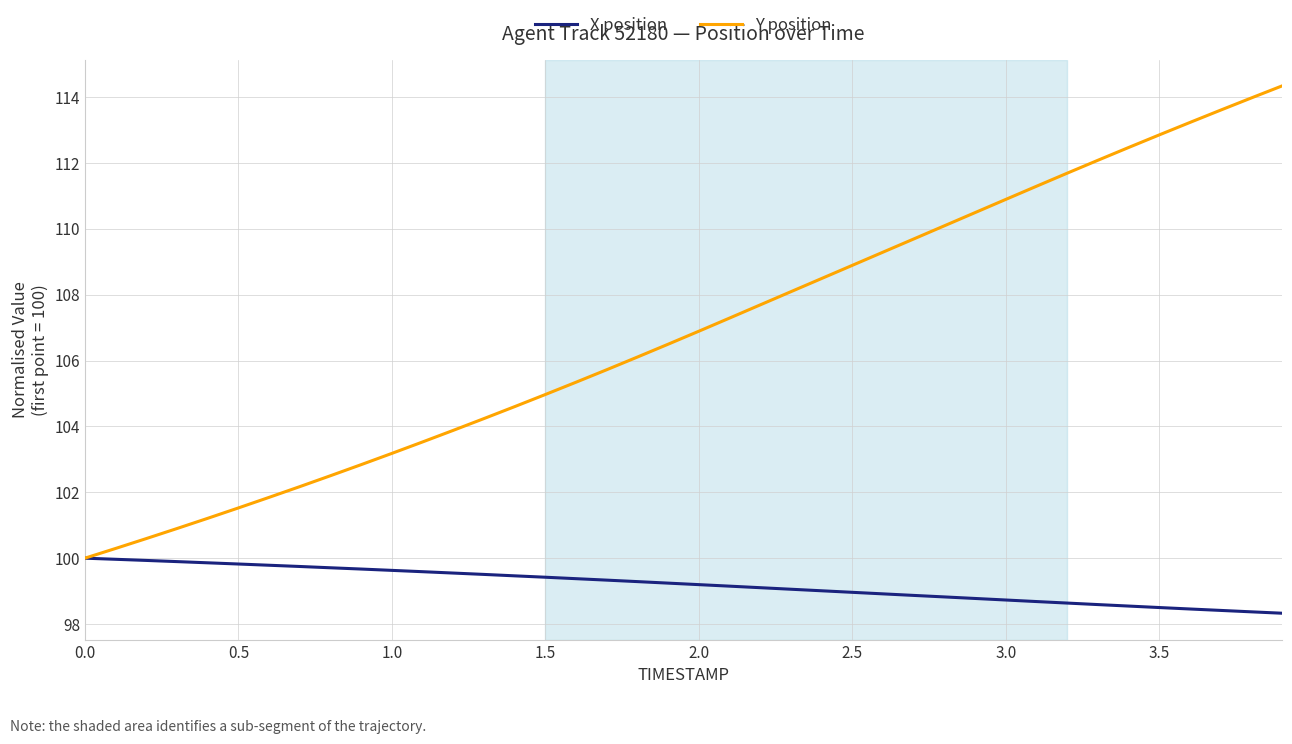

Rank the series by their average value, from highest to lowest.

Y position, X position